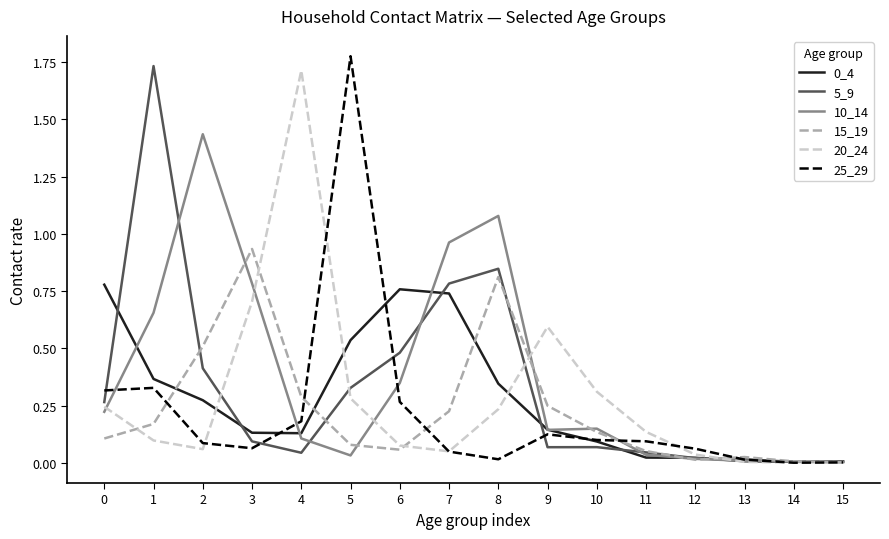

True or false: 20_24 has more than 0 interior local peaks.

True